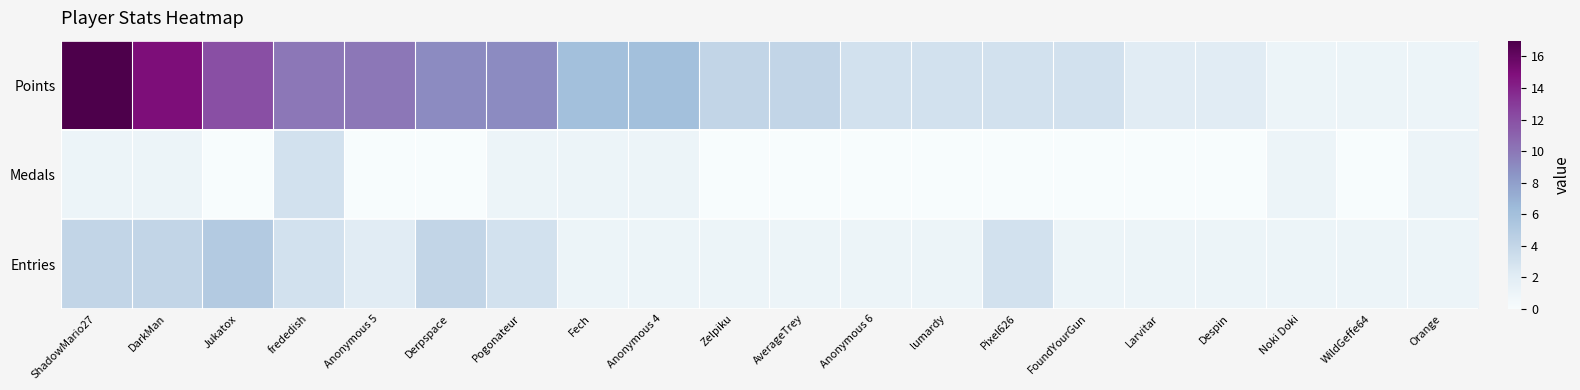

What is the maximum value shown in the chart?

17